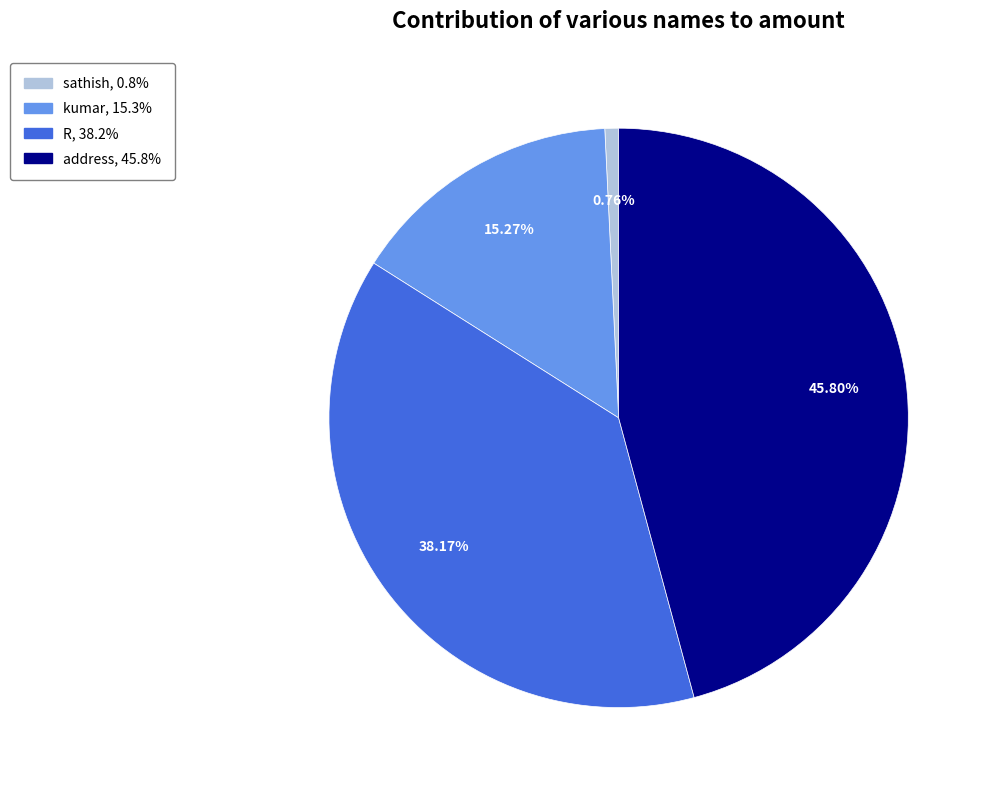

Rank the categories by value from lowest to highest.

sathish, kumar, R, address